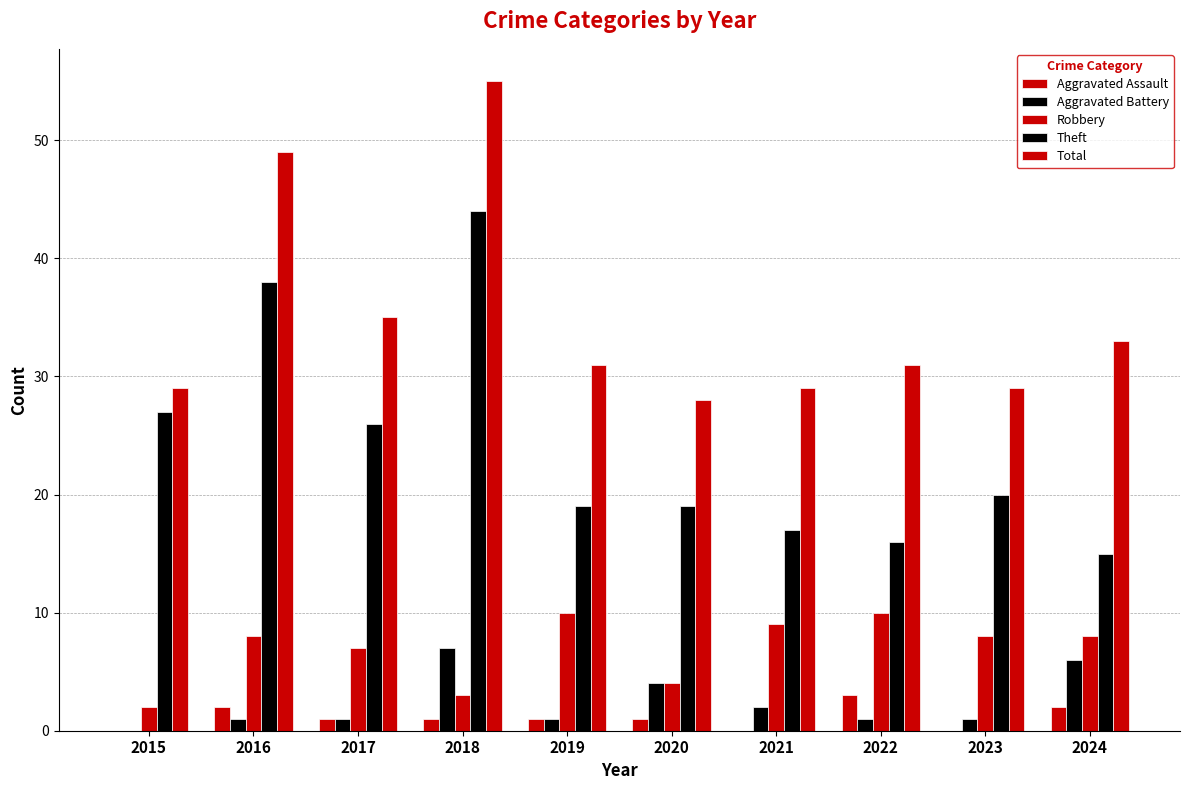

True or false: Aggravated Battery has a value of 2 at 2021.

True